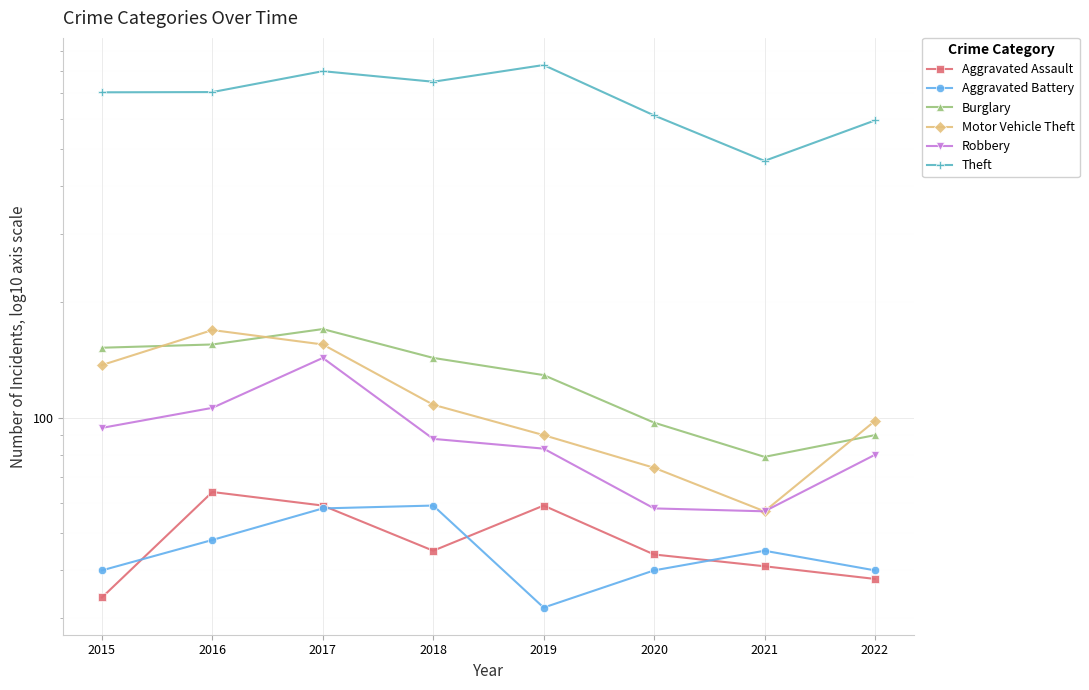

What is the sum of all Theft values?

5454